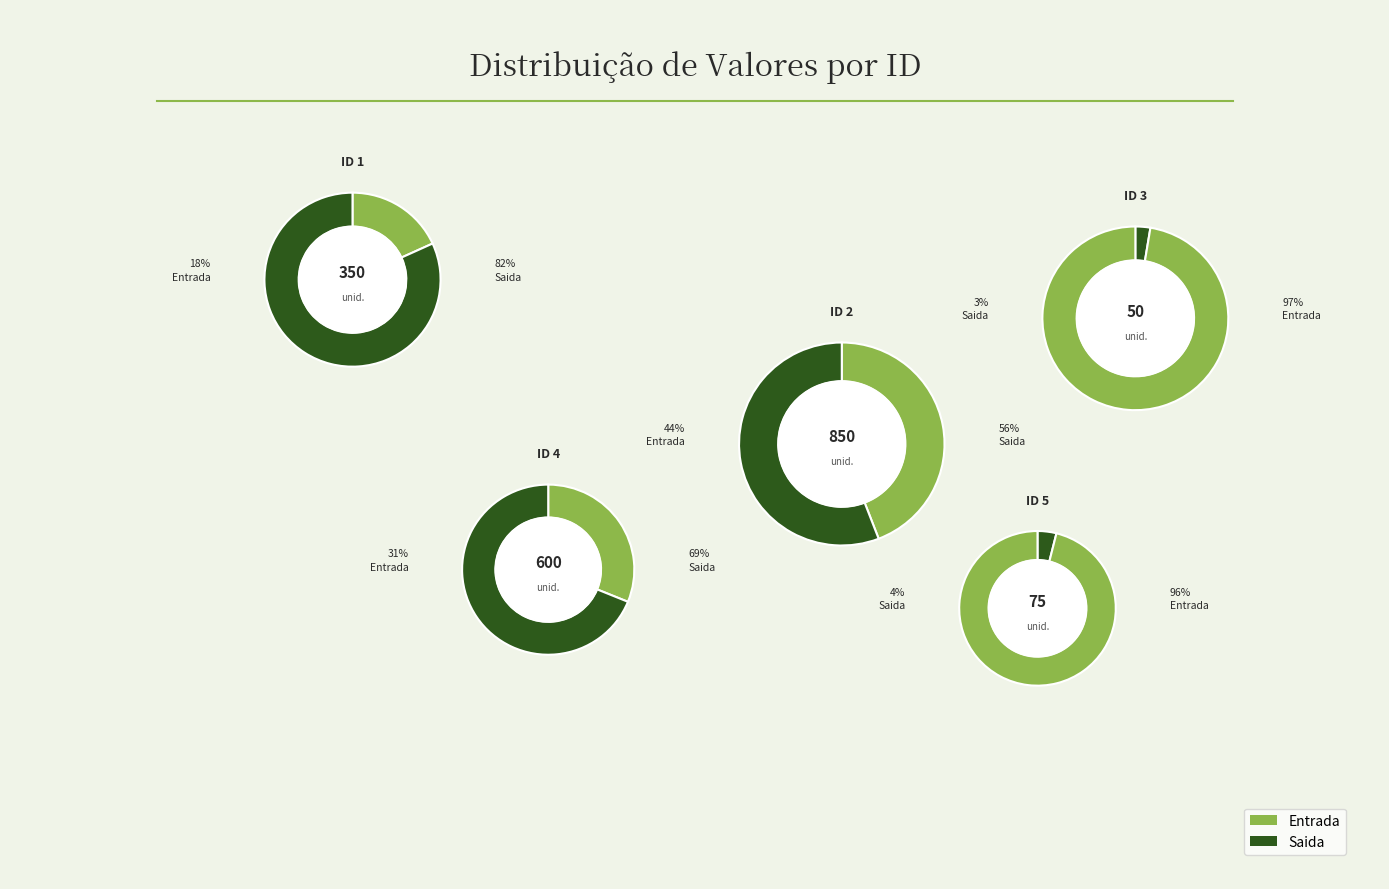

To the nearest percent, what percentage of the pie is 4?

31%